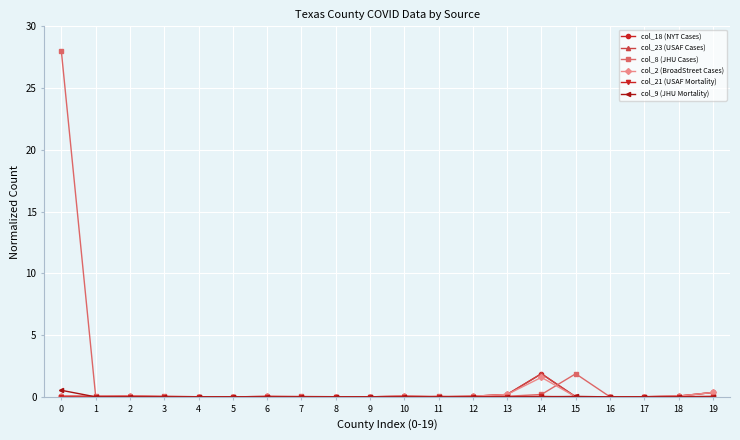

Which series has the largest total across all categories?

col_8 (JHU Cases)